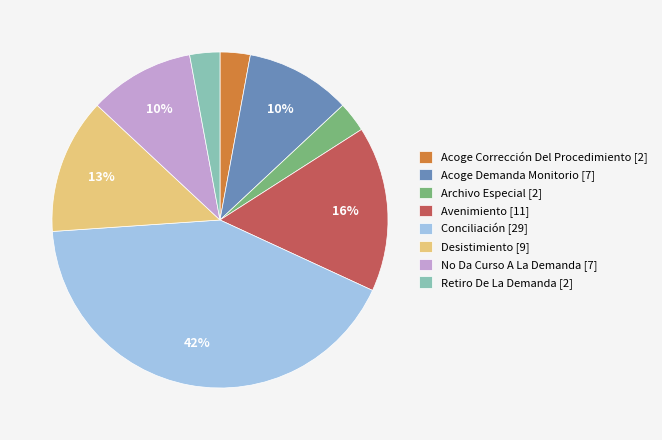

Do Retiro De La Demanda [2] and Conciliación [29] together represent more than half of the pie?

No